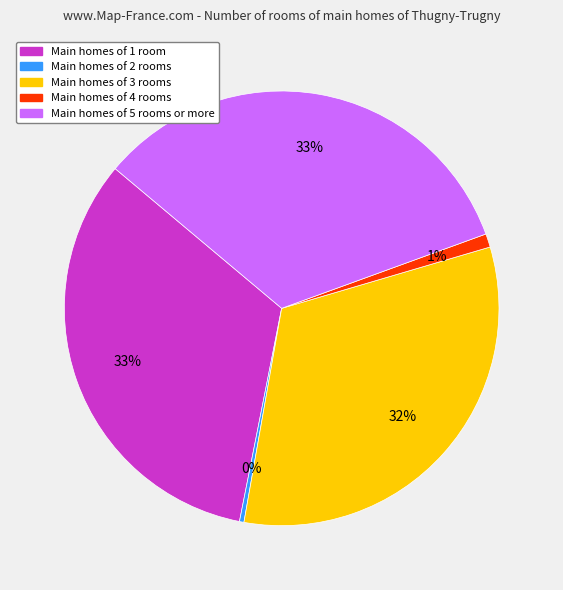

To the nearest percent, what is the difference between the largest and smallest slice percentages?

33%